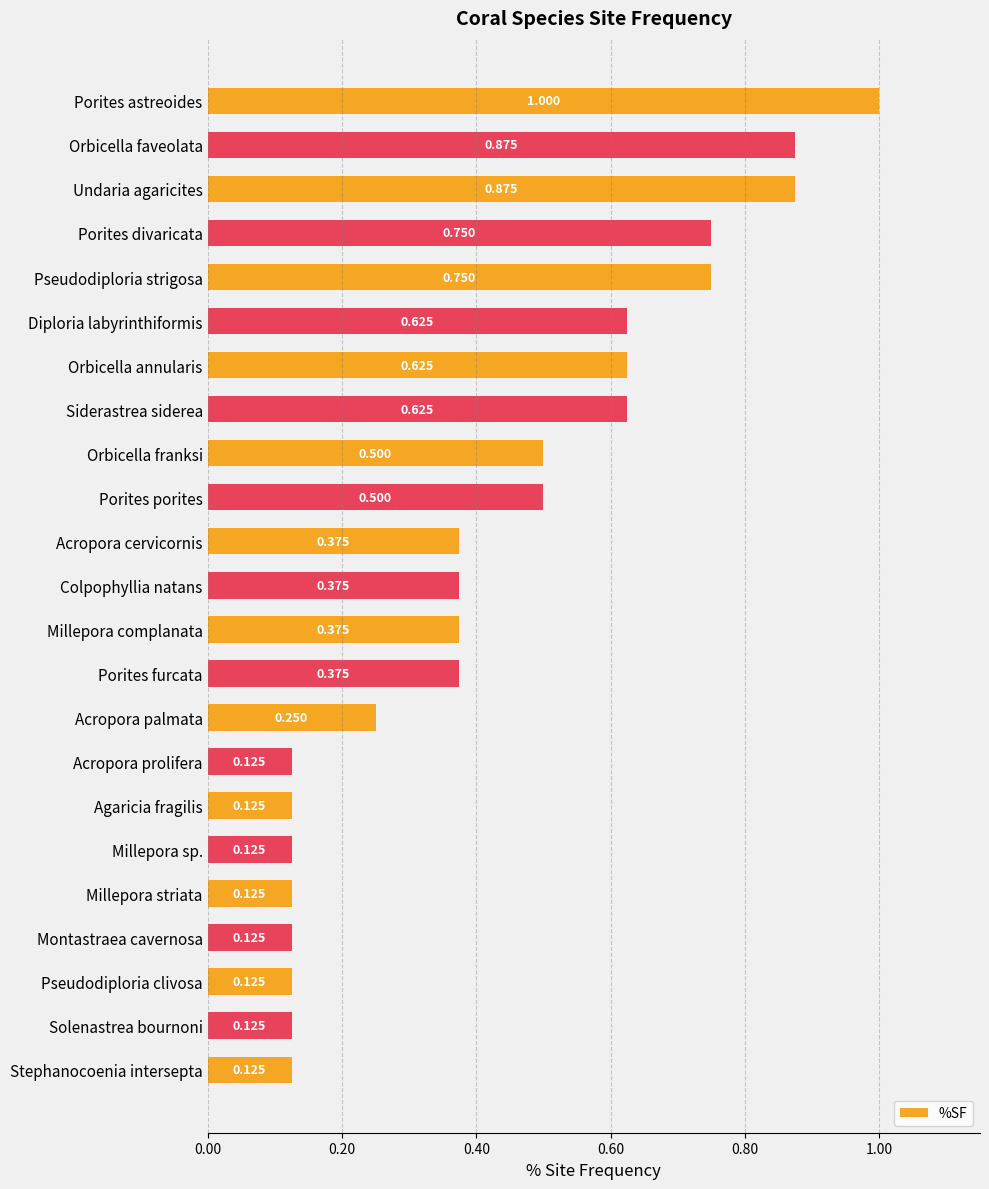

What is the label of the 10th bar from the bottom?

Porites furcata